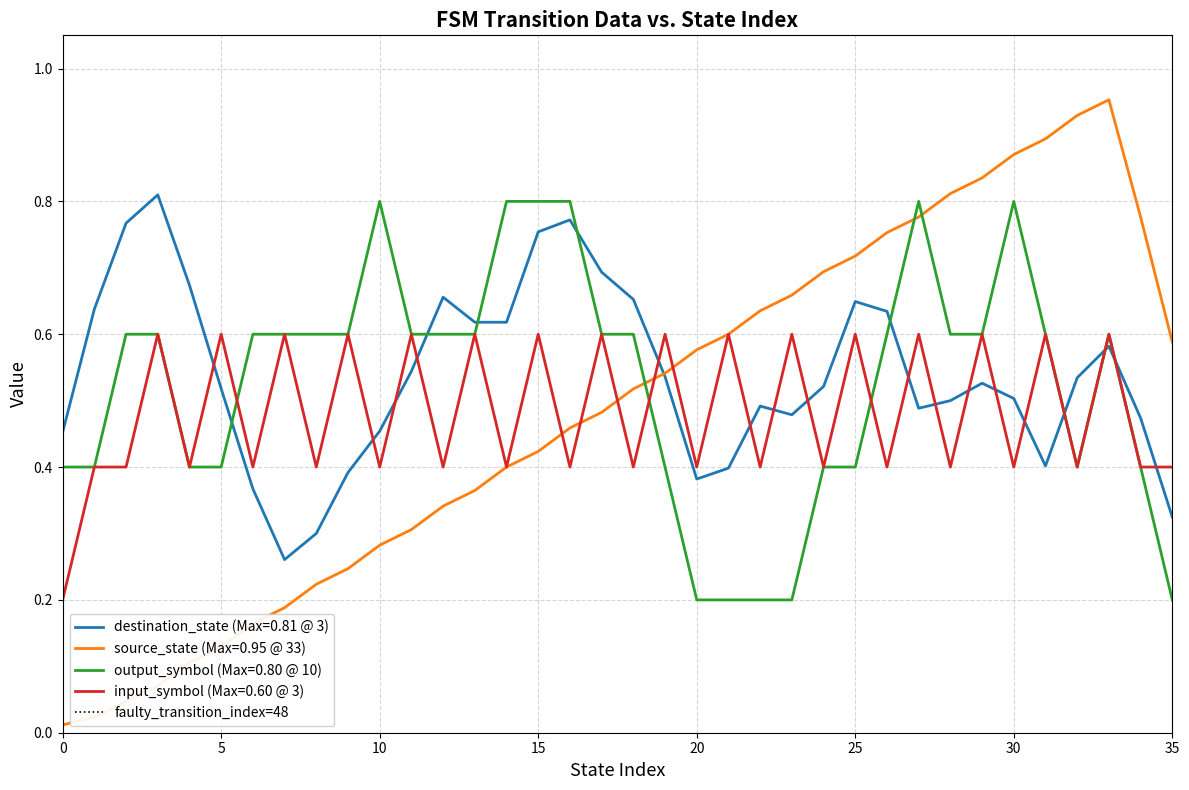

True or false: destination_state (Max=0.81 @ 3) has a value of 0.1 at 30.

False